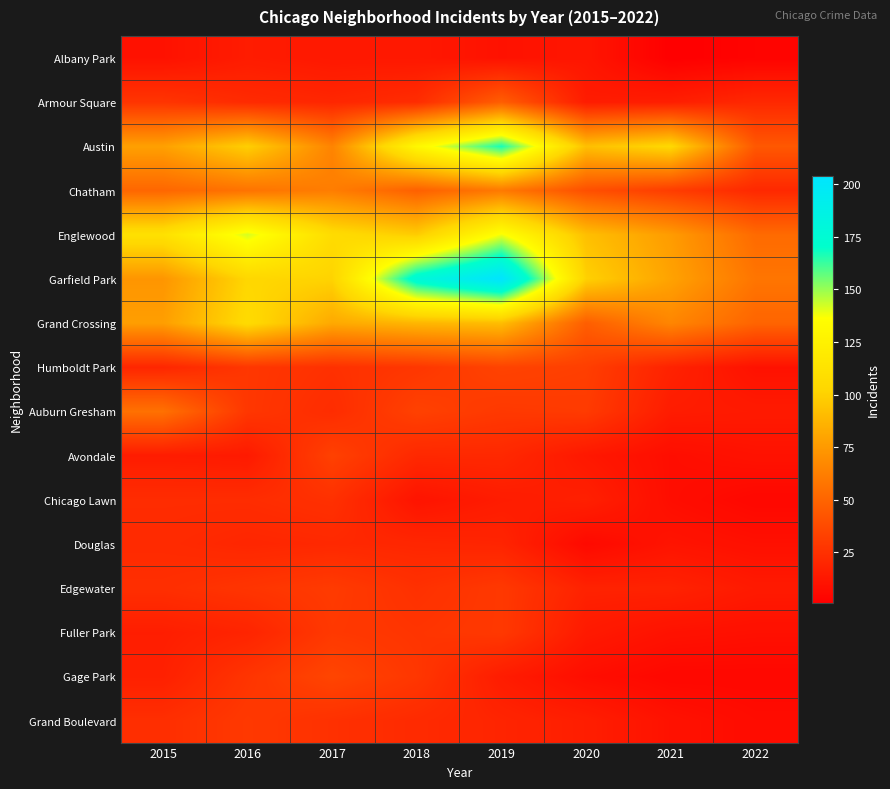

Reading right to left, list all the values displayed in this chart.

Albany Park: 2022=3	2021=1	2020=12	2019=10	2018=13	2017=13	2016=15	2015=10
Armour Square: 2022=21	2021=16	2020=15	2019=47	2018=23	2017=20	2016=22	2015=27
Austin: 2022=44	2021=104	2020=92	2019=167	2018=130	2017=65	2016=99	2015=78
Chatham: 2022=21	2021=31	2020=40	2019=60	2018=48	2017=62	2016=57	2015=51
Englewood: 2022=53	2021=76	2020=92	2019=138	2018=98	2017=107	2016=142	2015=111
Garfield Park: 2022=58	2021=79	2020=100	2019=204	2018=178	2017=101	2016=103	2015=73
Grand Crossing: 2022=50	2021=66	2020=47	2019=91	2018=88	2017=82	2016=106	2015=77
Humboldt Park: 2022=10	2021=18	2020=32	2019=34	2018=28	2017=25	2016=28	2015=20
Auburn Gresham: 2022=14	2021=15	2020=30	2019=29	2018=33	2017=23	2016=28	2015=56
Avondale: 2022=10	2021=8	2020=13	2019=21	2018=21	2017=33	2016=14	2015=15
Chicago Lawn: 2022=5	2021=8	2020=17	2019=15	2018=11	2017=25	2016=23	2015=23
Douglas: 2022=9	2021=11	2020=6	2019=19	2018=20	2017=21	2016=20	2015=22
Edgewater: 2022=14	2021=18	2020=18	2019=29	2018=25	2017=30	2016=27	2015=24
Fuller Park: 2022=9	2021=10	2020=14	2019=29	2018=27	2017=29	2016=19	2015=16
Gage Park: 2022=5	2021=5	2020=8	2019=15	2018=28	2017=35	2016=27	2015=17
Grand Boulevard: 2022=7	2021=10	2020=16	2019=19	2018=22	2017=25	2016=29	2015=24